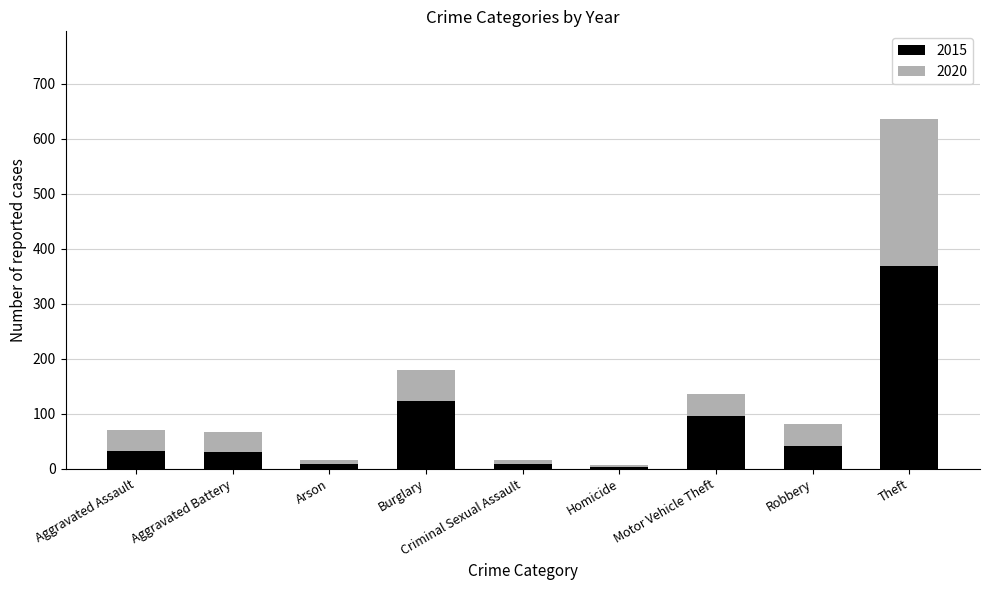

What is the average value of the 2015 series?

79